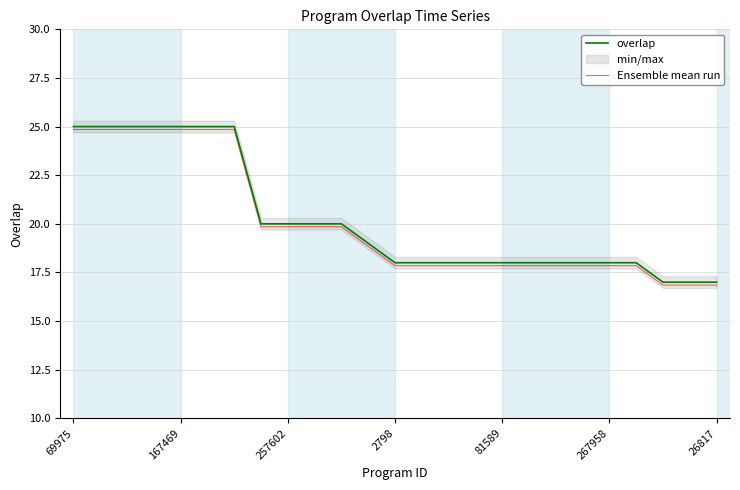

True or false: overlap has a value of 25.0 at 69975.

True